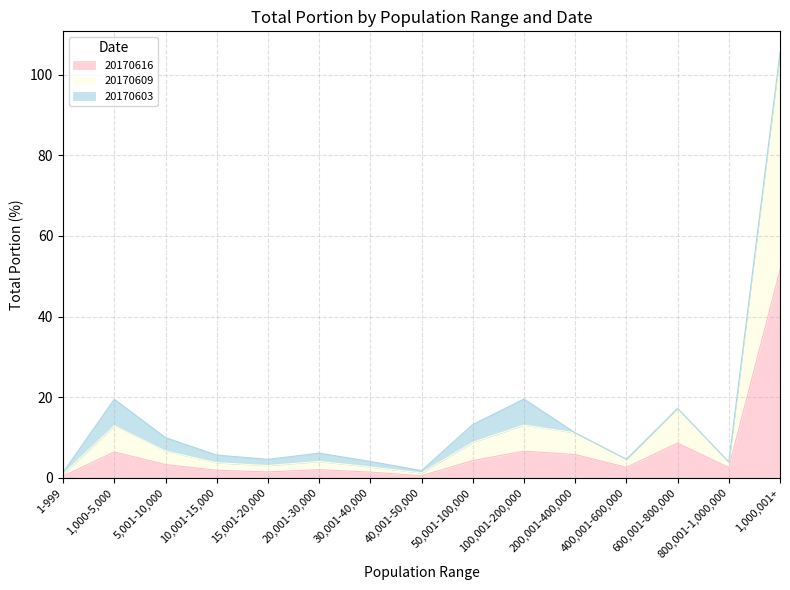

True or false: 20170609 and 20170616 cross at least once.

False